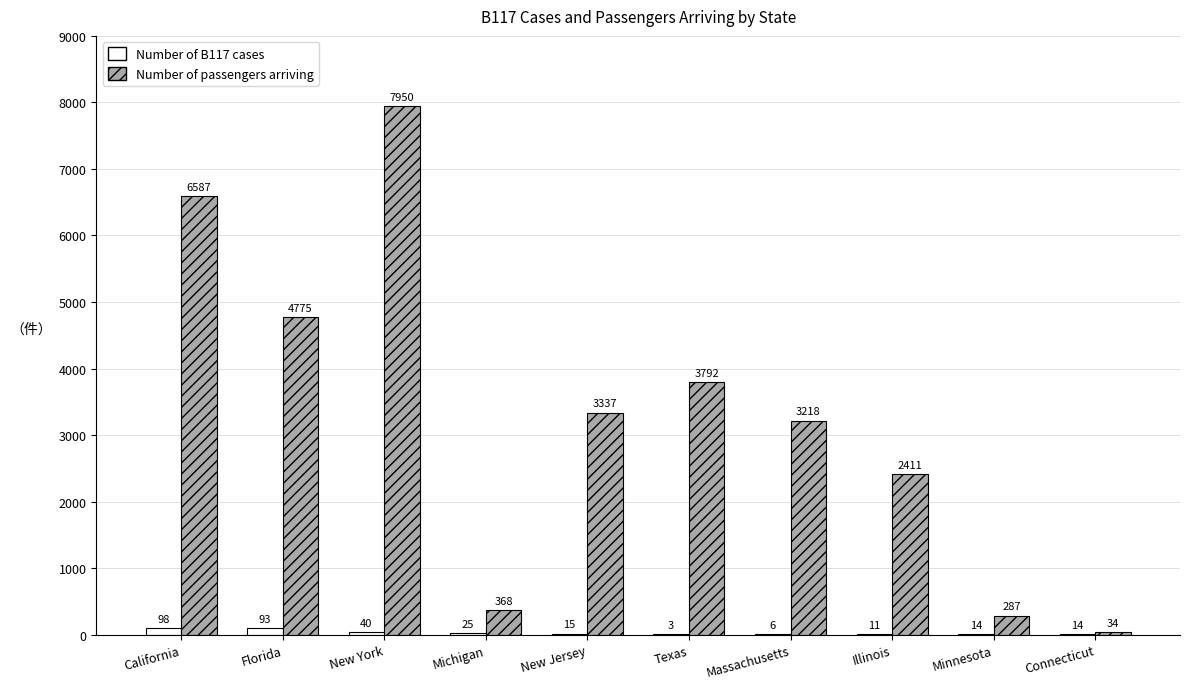

At which label is Number of B117 cases closest to 50?

New York